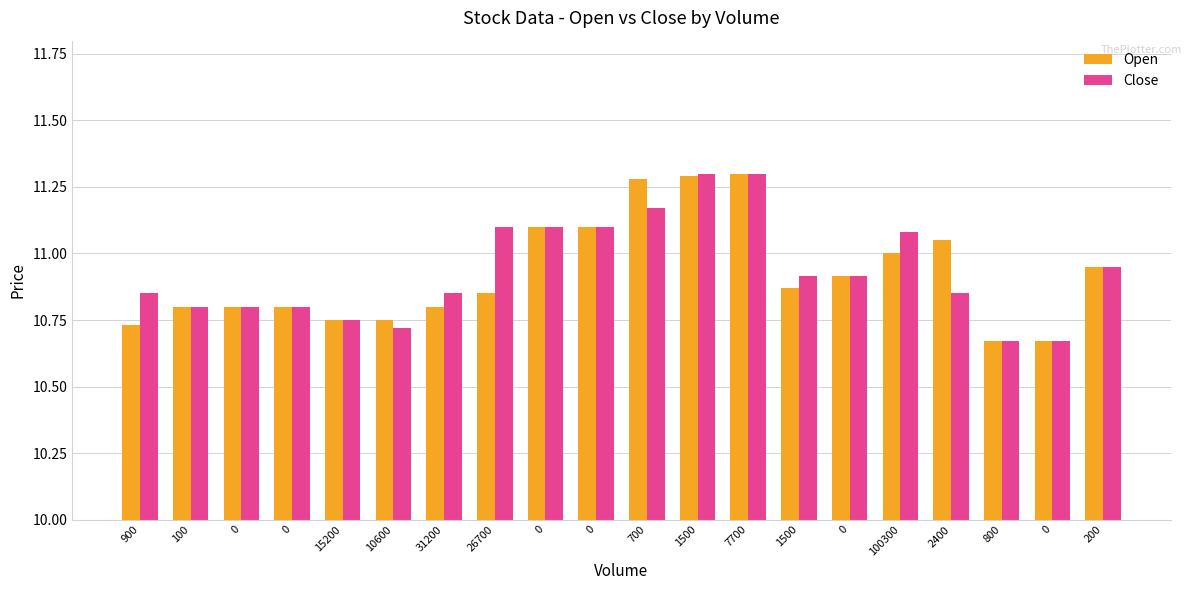

Is it true that Open equals 5.1 at 0?

False